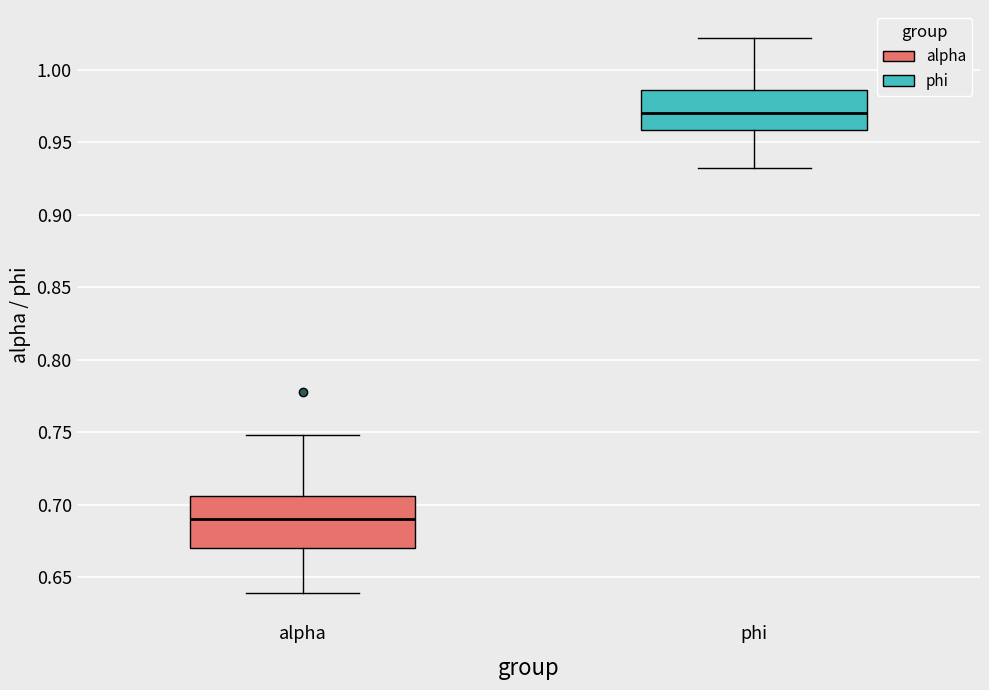

Where does the median line of the box for phi sit on the y-axis? The values are not printed on the chart, so give them approximately, as read against the axis.

0.970